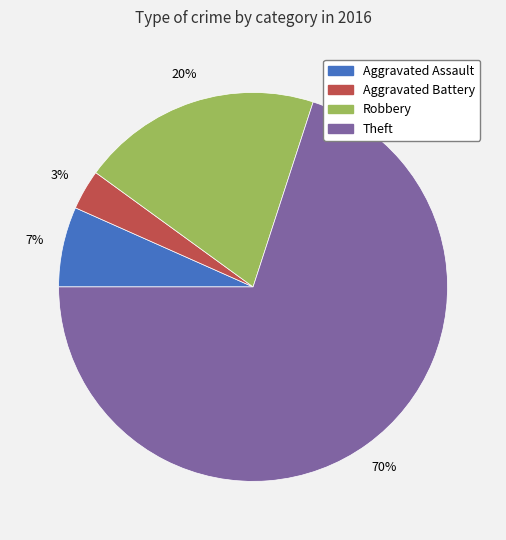

What is the largest slice in the pie chart?

Theft